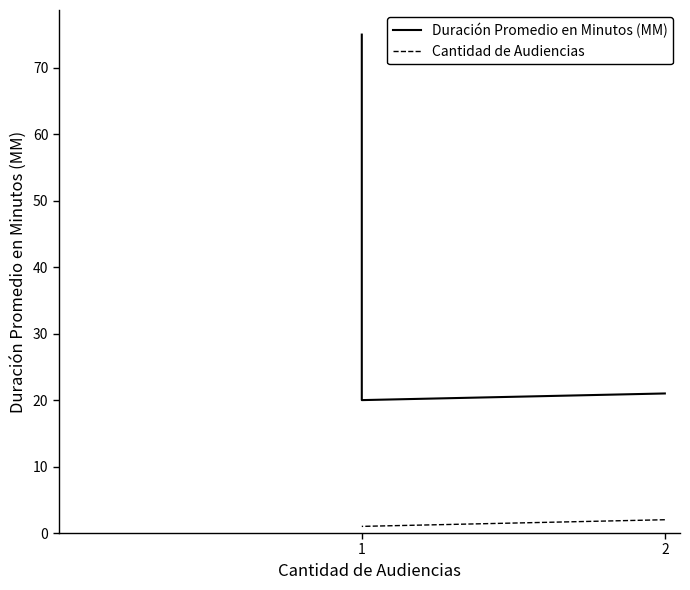

What is the smallest value displayed?

1